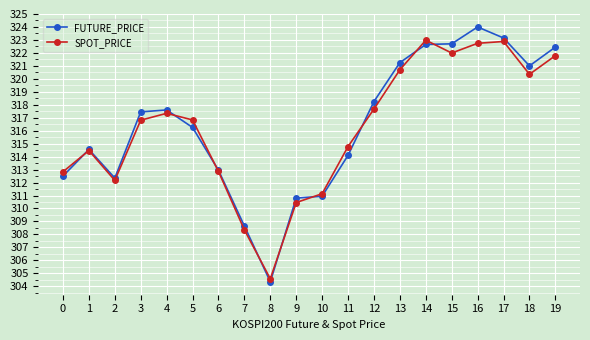

At which category is the sum across all series the highest?

16